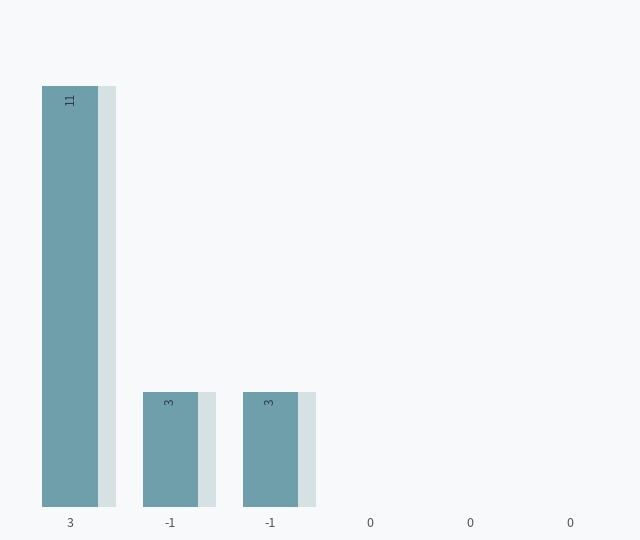

Are the bars horizontal?

No